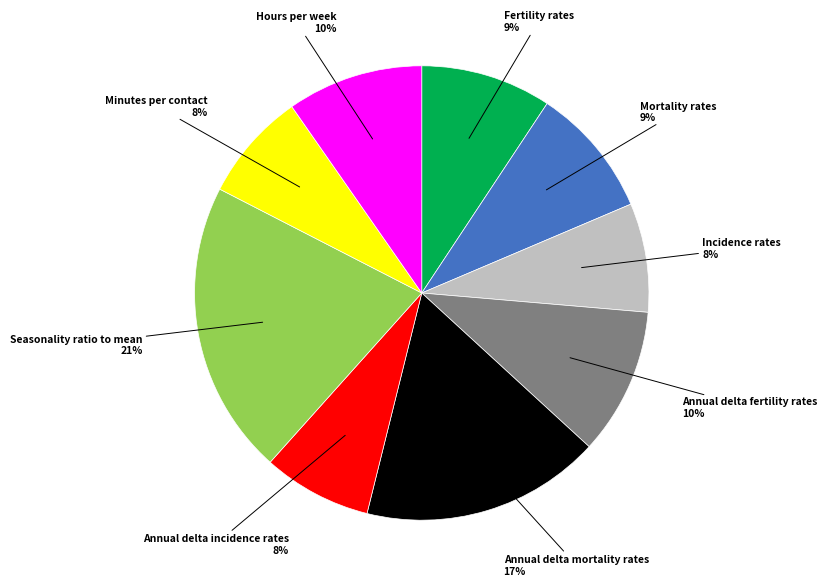

What percentage is the Incidence rates slice, to the nearest percent?

8%